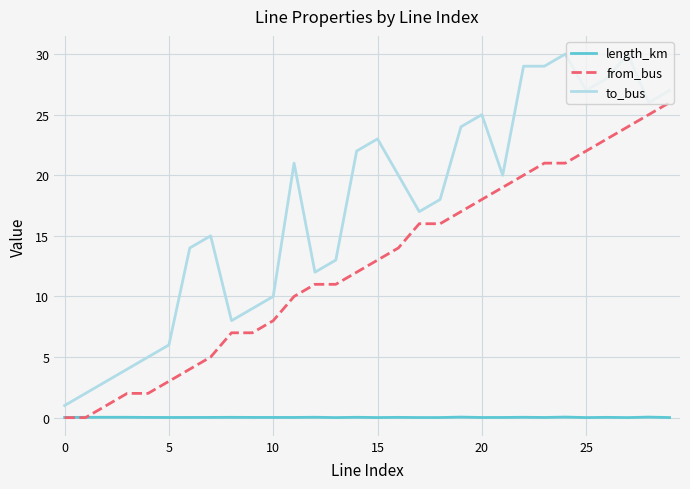

Which series has the largest range (max minus min)?

to_bus